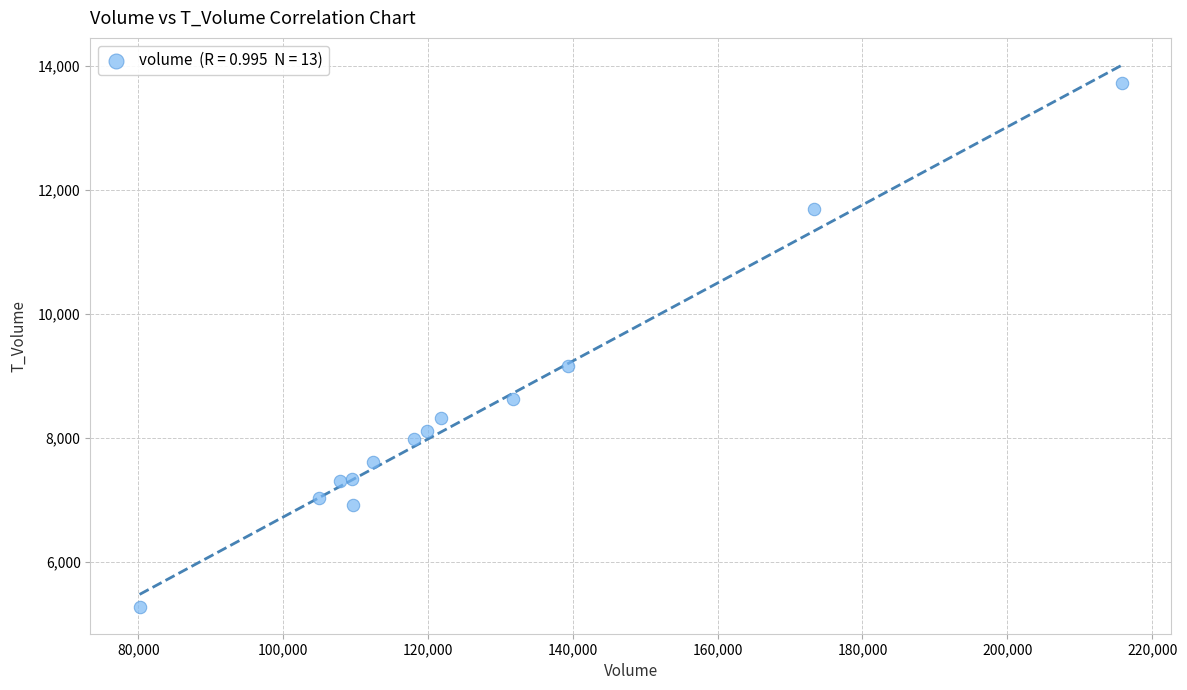

What is the range of Y values (max minus min)?

8448